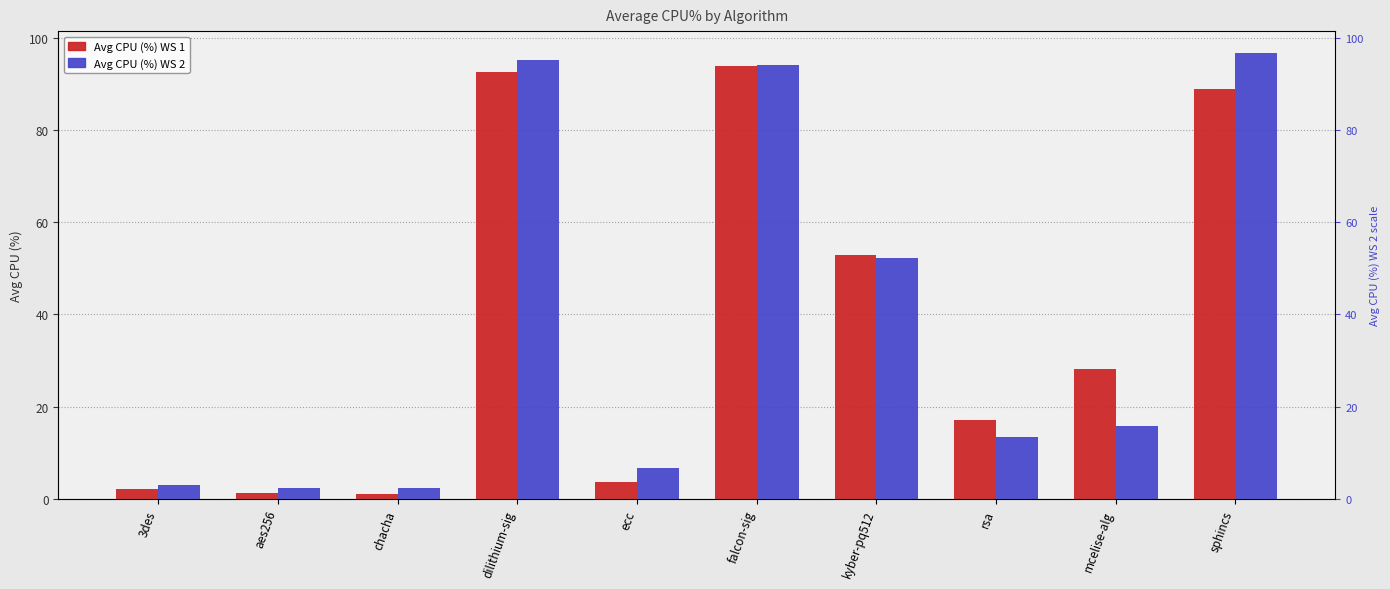

What is the label of the 8th bar from the right?

chacha